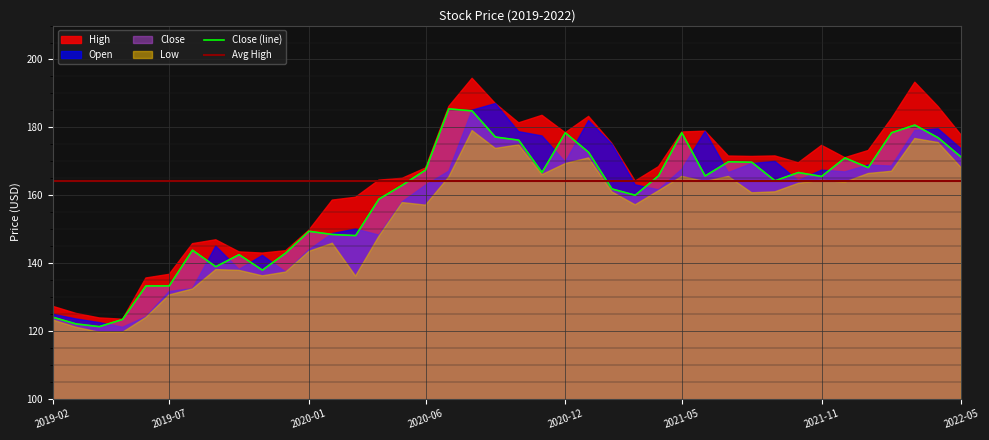

The value of Avg High at 2022-05 is 267.2. True or false?

False